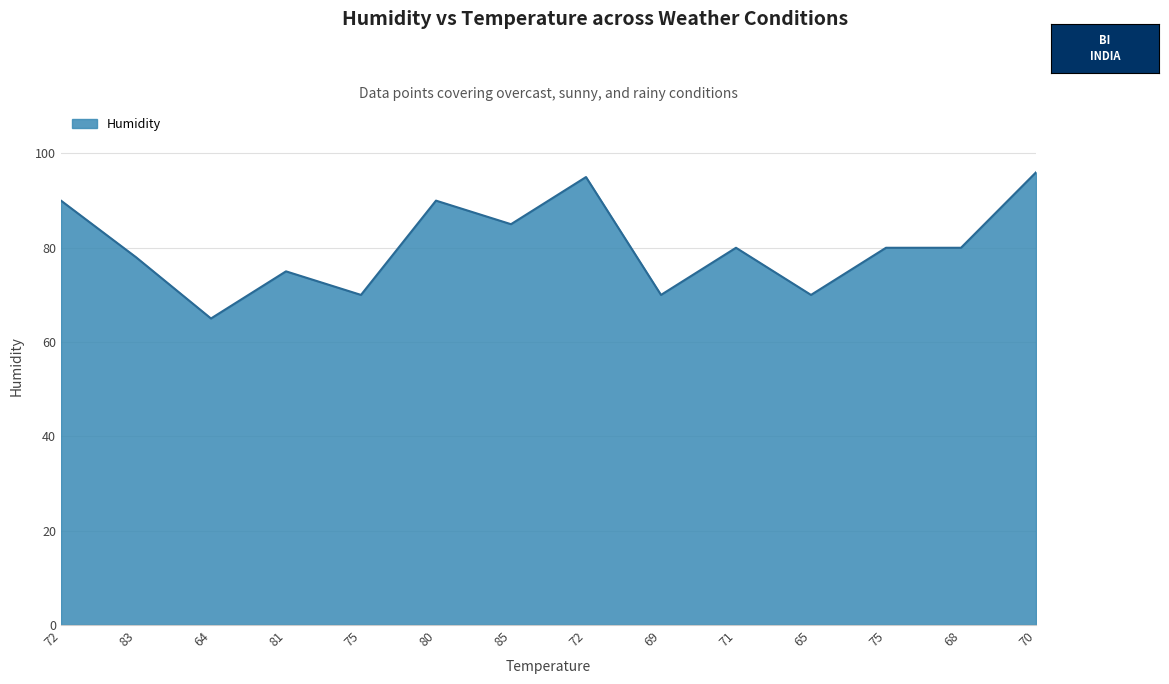

Approximately how many times larger is the value at 68 compared to 80?

0.9